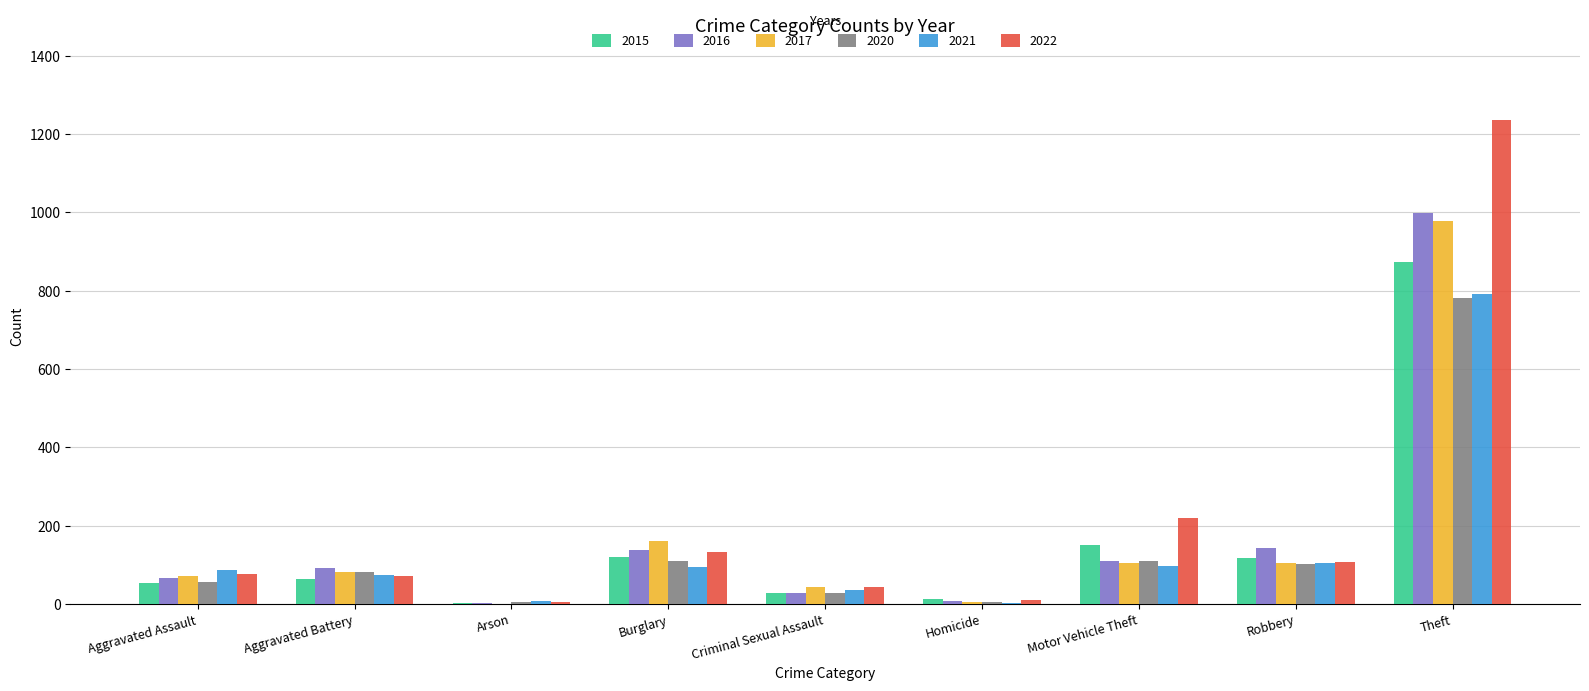

What is the sum of the 2016 values at Theft and Burglary?

1138